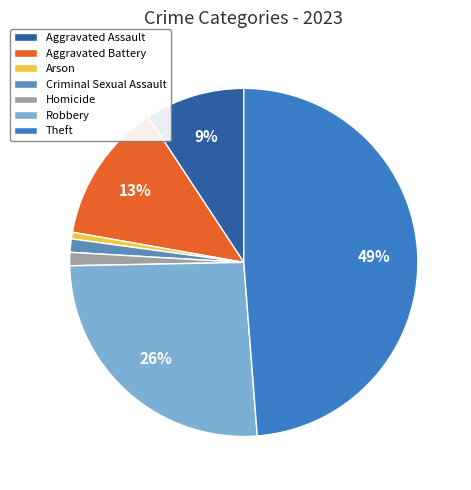

Do Homicide and Aggravated Battery together represent more than half of the pie?

No